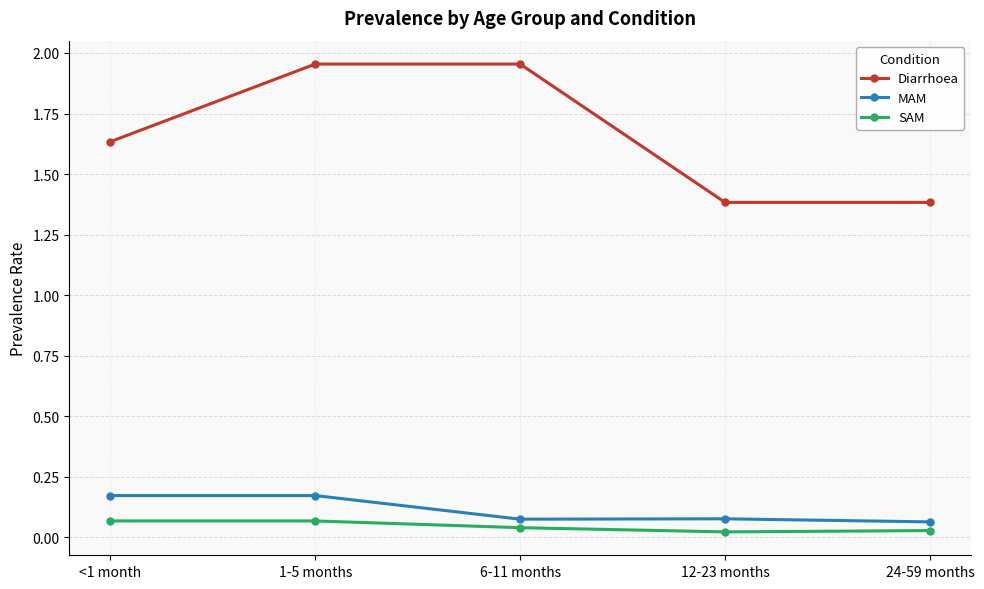

Which series has the widest spread of values?

Diarrhoea